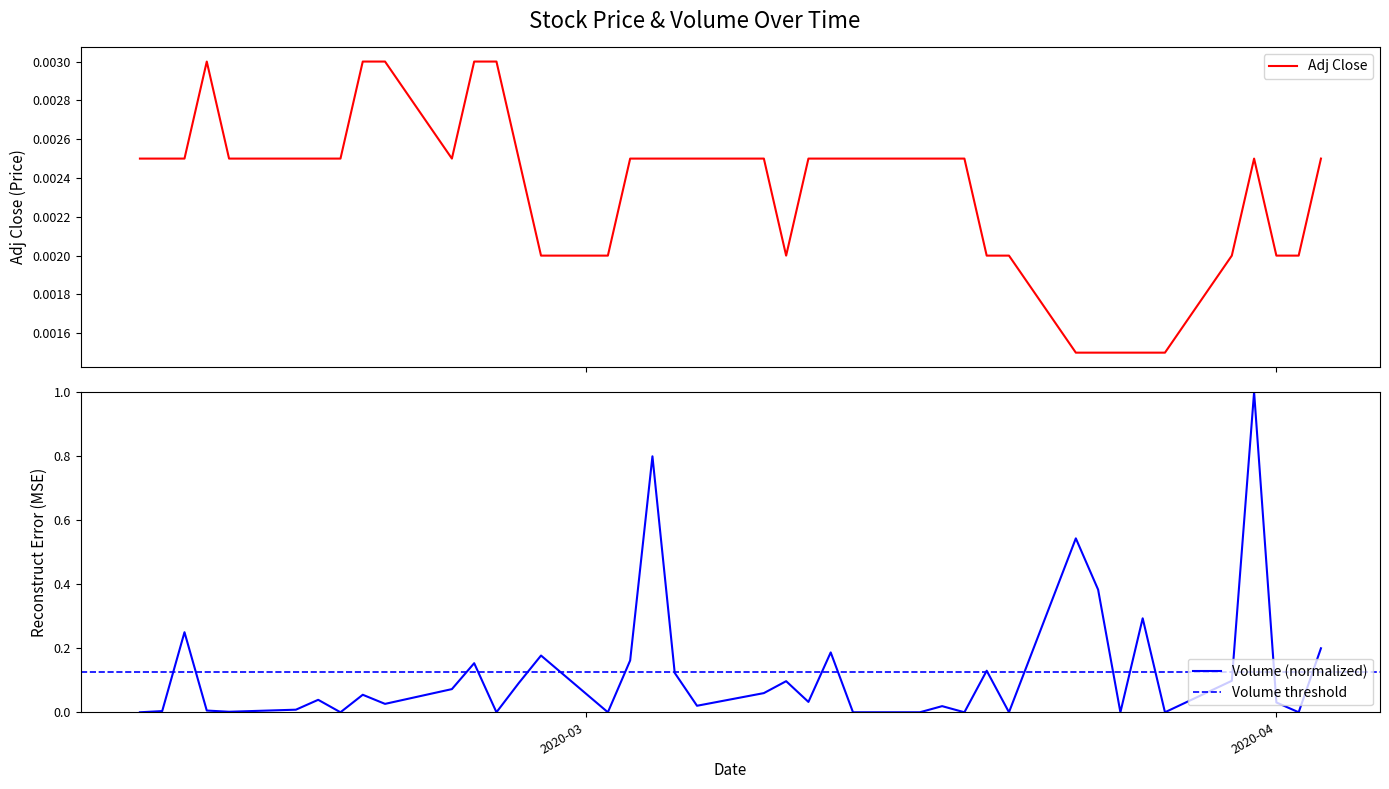

Which series changed the most between 2020-03-11 and 2020-04-02?

Volume